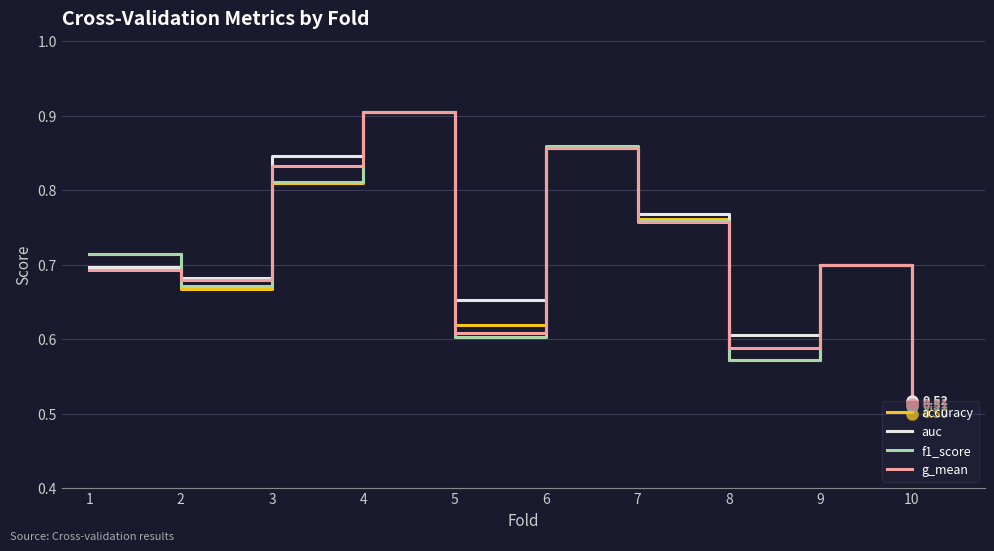

True or false: g_mean has more than 1 interior local peaks.

True